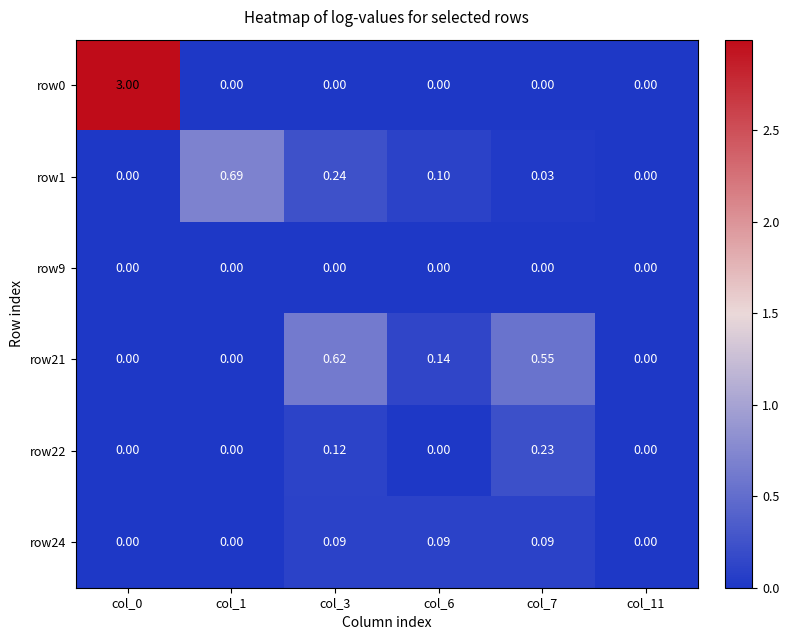

Is the value of row0 at col_1 greater than the value of row21 at col_7?

No